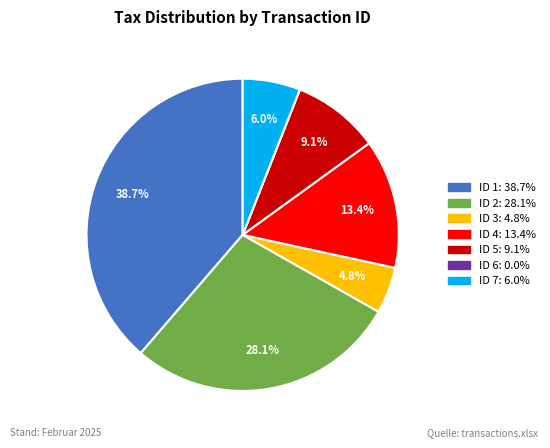

Is there any slice that represents more than half of the pie?

No